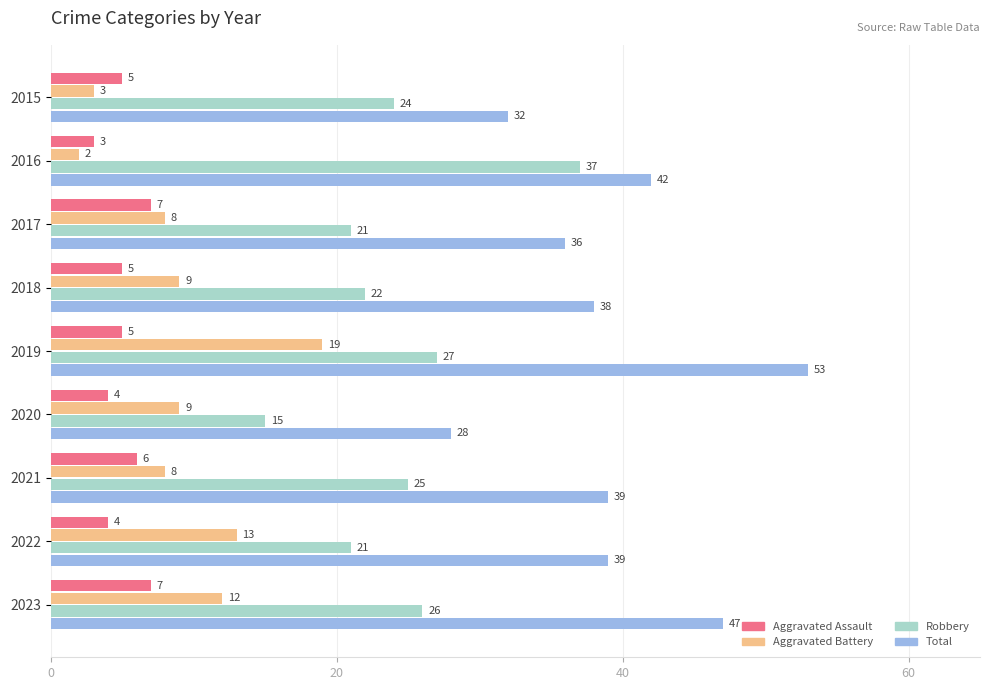

Which category has the lowest value in the Aggravated Battery series?

2016